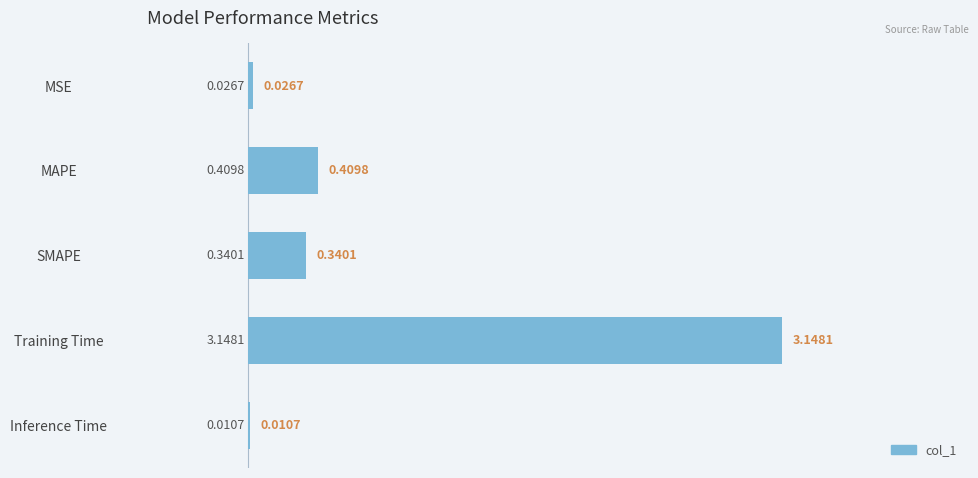

What is the change in value from MSE to SMAPE?

+0.3